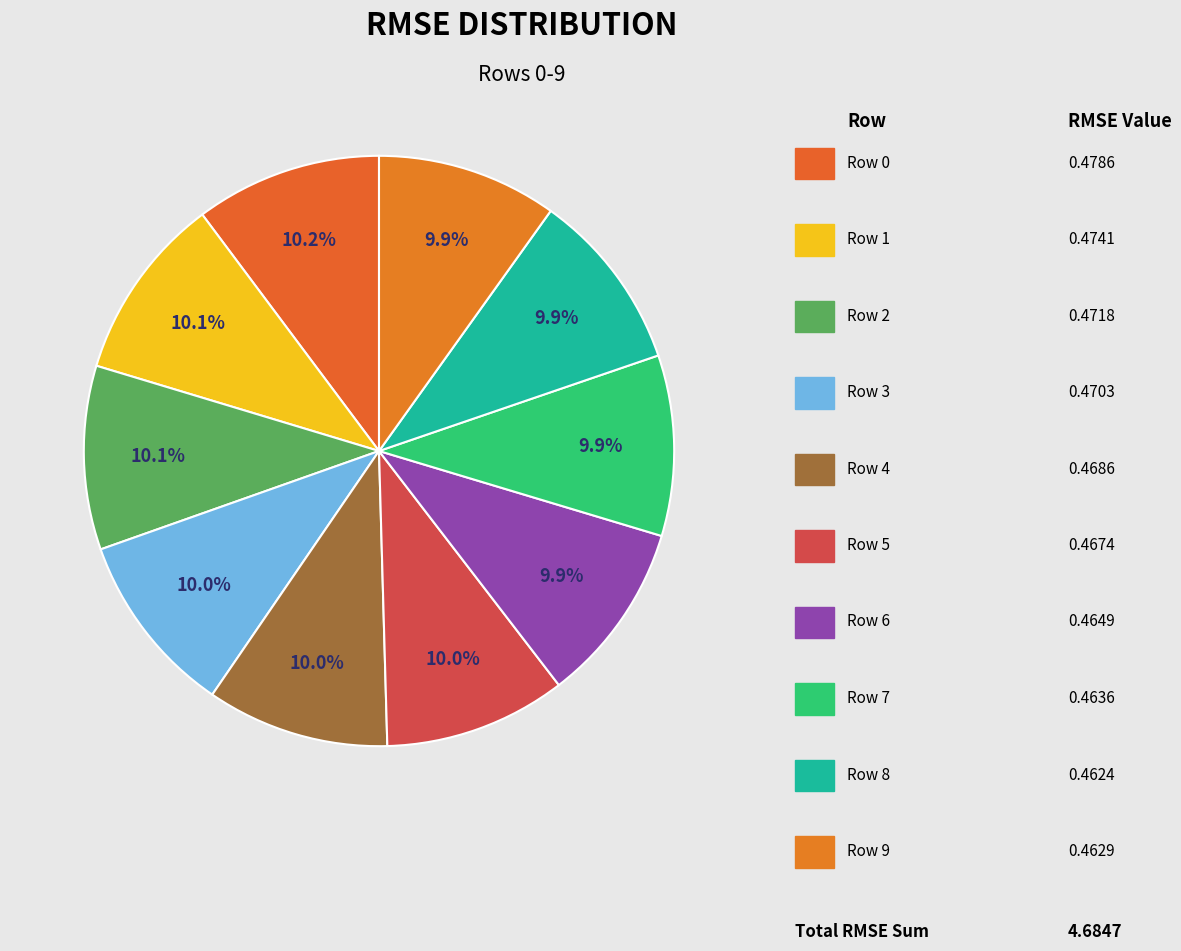

Count the number of slices in the pie.

10